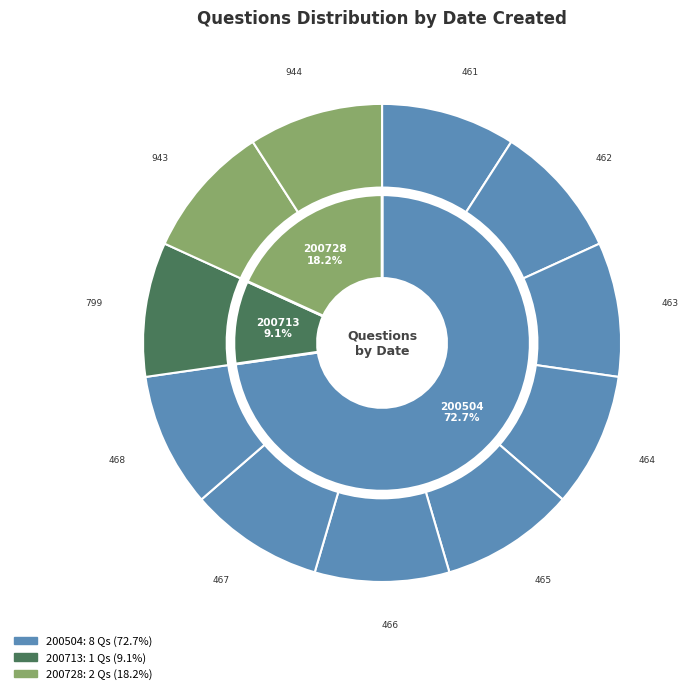

To the nearest percent, what percentage of the pie is 943?

9%